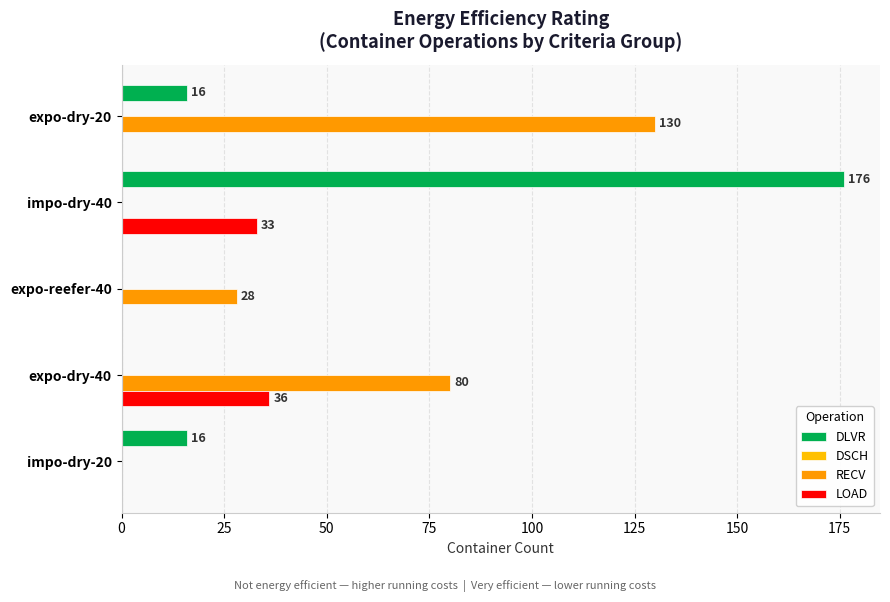

What is the sum of all LOAD values?

69